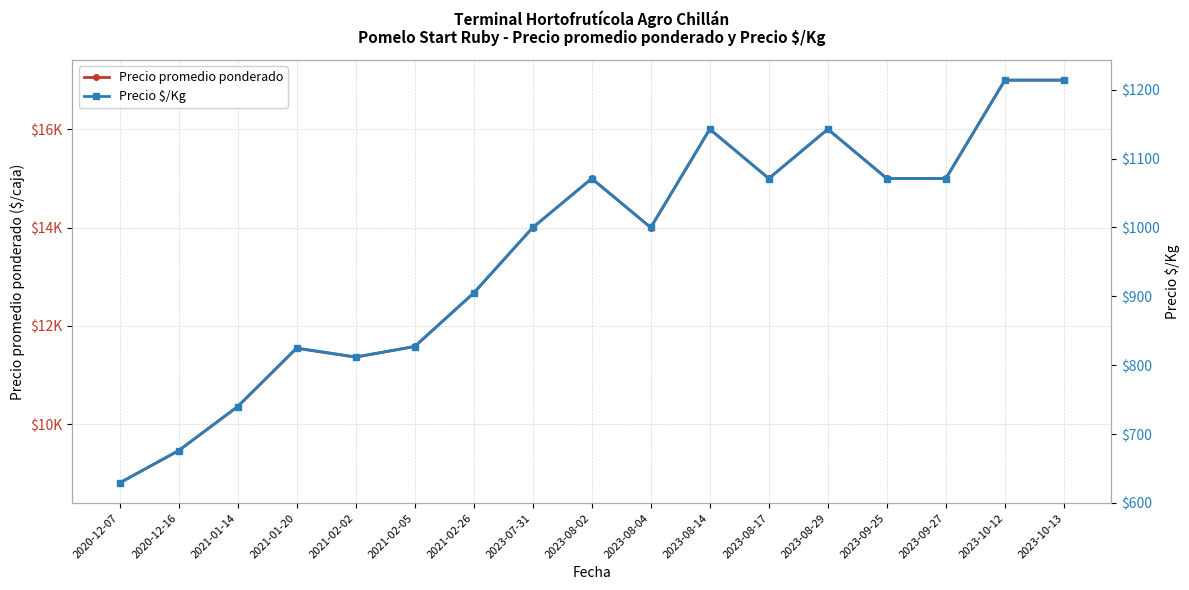

The Precio $/Kg series shows 149 at 2020-12-07. True or false?

False